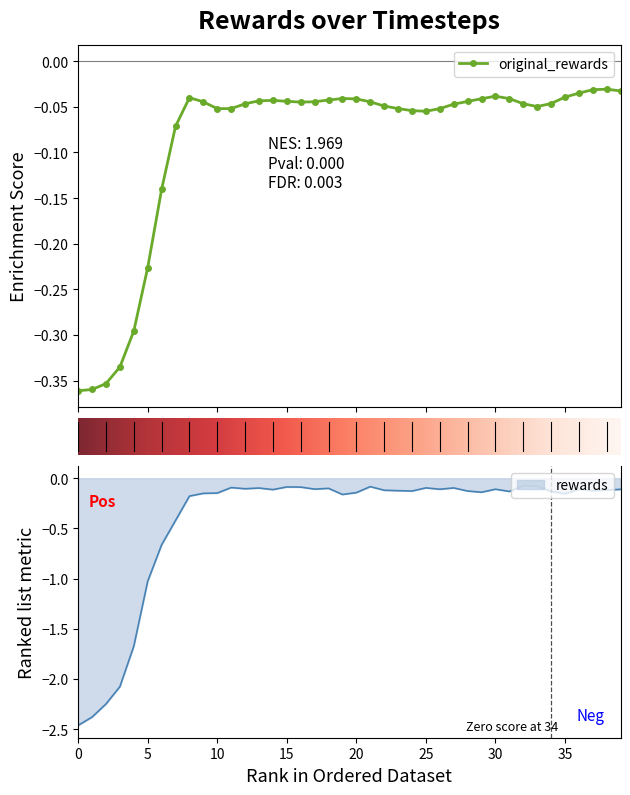

True or false: rewards and original_rewards intersect in this chart.

False